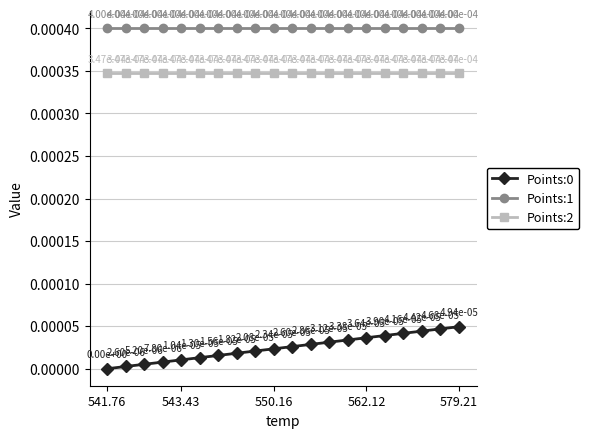

True or false: Points:1 has more than 2 points higher than both neighbors.

False